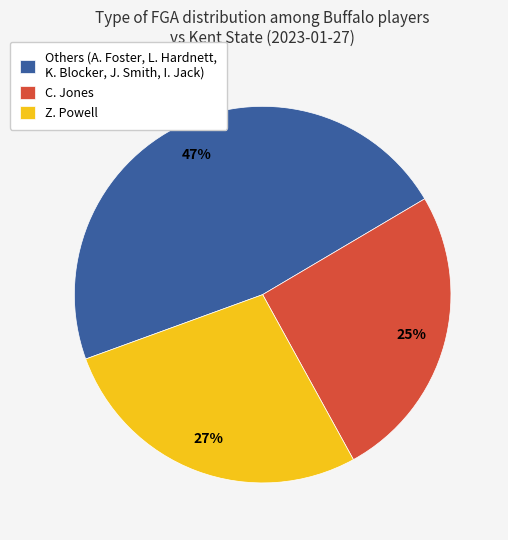

To the nearest percent, what is the difference between the largest and smallest slice percentages?

22%